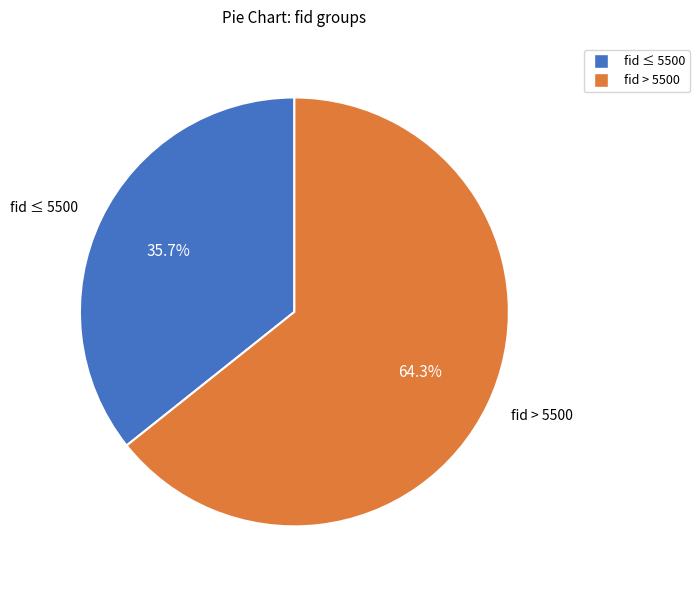

Do fid ≤ 5500 and fid > 5500 together represent more than half of the pie?

Yes